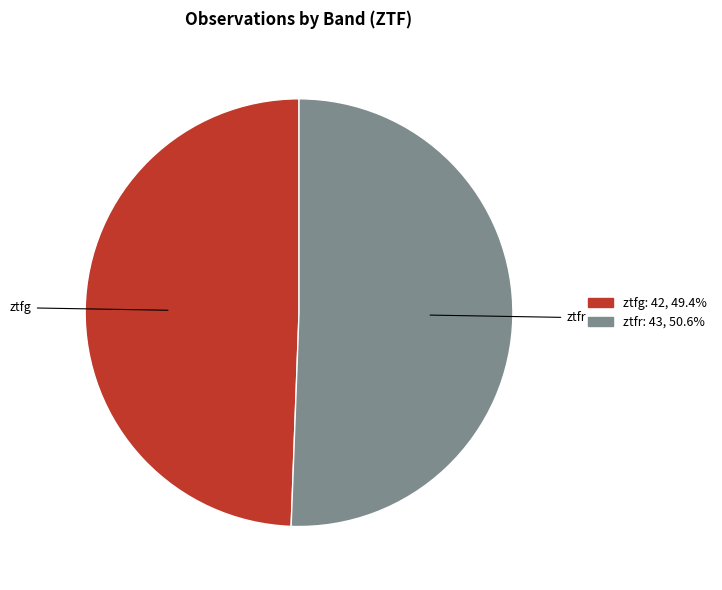

How many segments does this pie chart have?

2